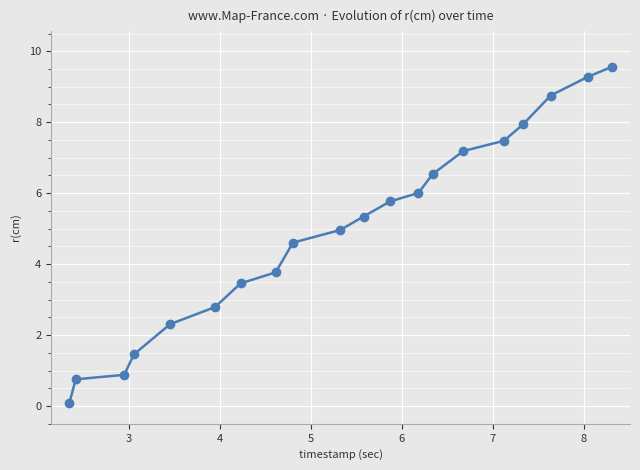

Reading left to right, extract all data points from this chart.

0.1	0.8	0.9	1.5	2.3	2.8	3.5	3.8	4.6	5.0	5.3	5.8	6.0	6.5	7.2	7.5	7.9	8.8	9.3	9.6